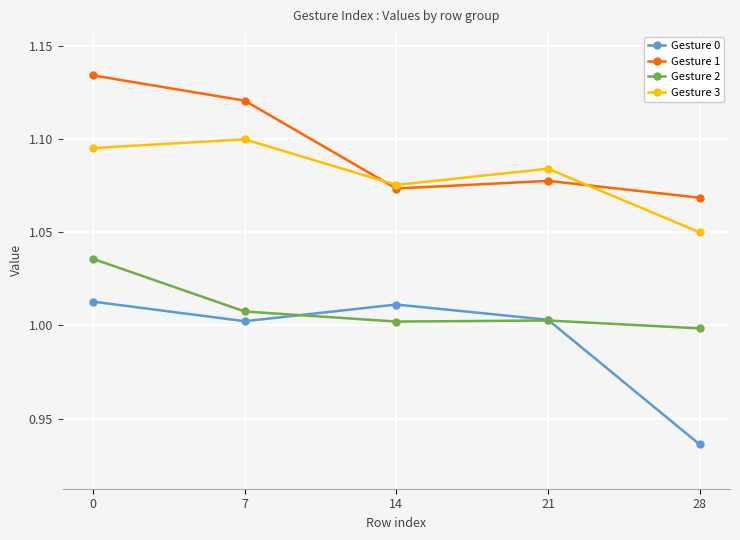

True or false: Gesture 0 and Gesture 1 cross at least once.

False